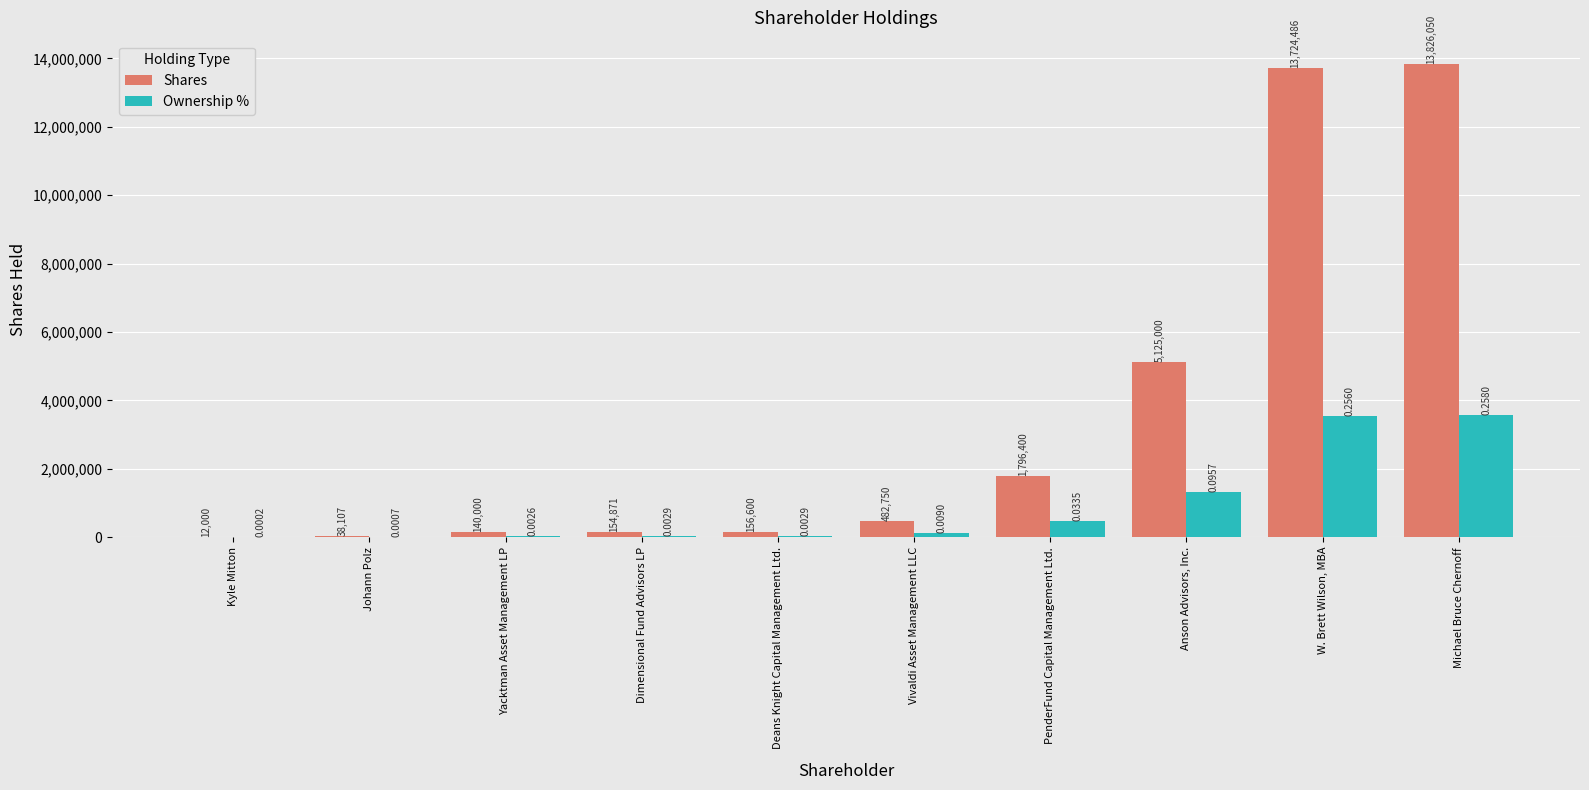

At which label is Ownership % closest to 1785081?

Anson Advisors, Inc.